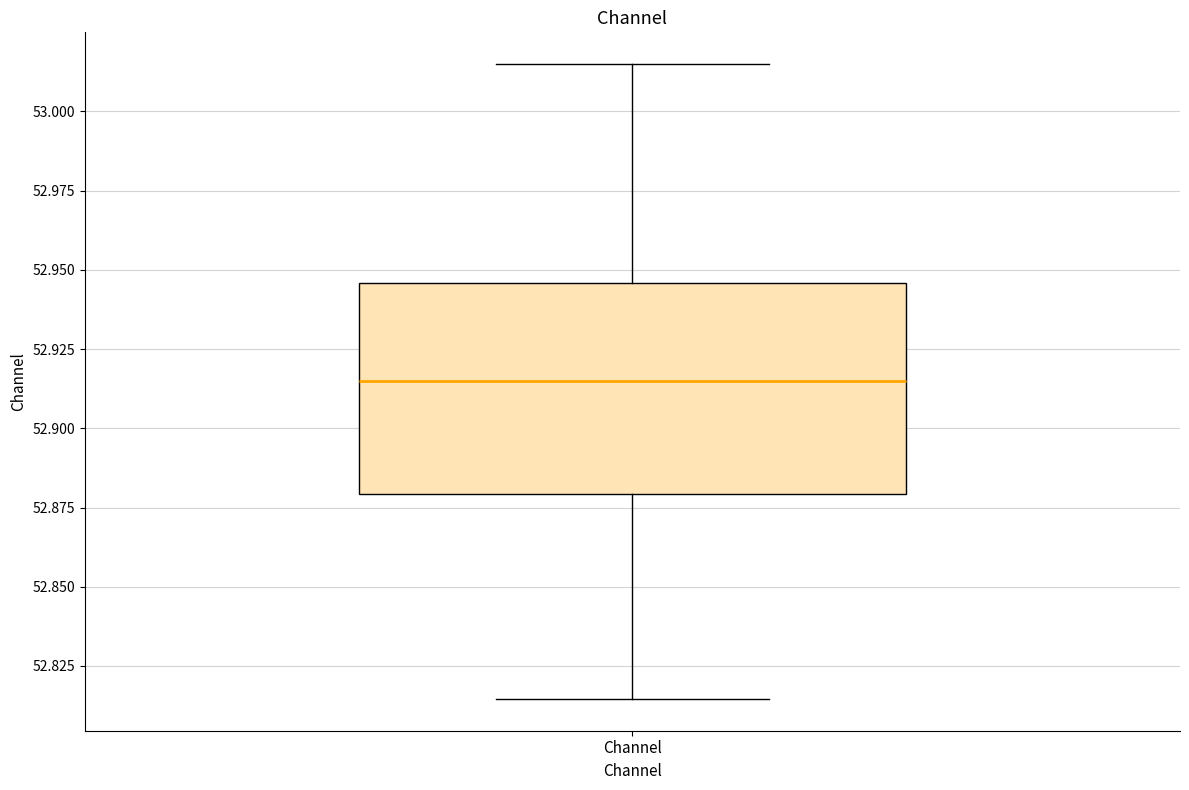

Read this box plot against the y-axis: the position of the median line, the range covered by the box, and the ends of both whiskers. The values are not printed on the chart, so give them approximately, as read against the axis.

median 52.915, box 52.880 to 52.945, whiskers 52.815 to 53.015